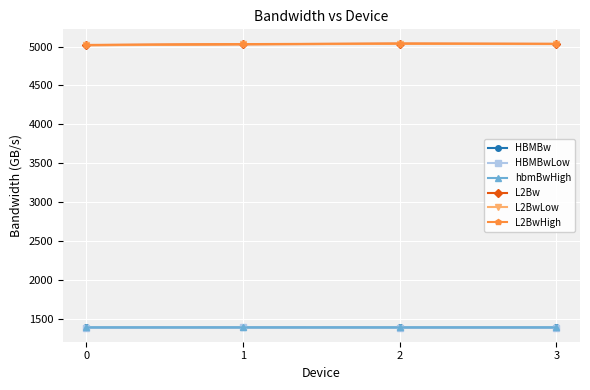

What are all the series names shown in the legend?

HBMBw, HBMBwLow, hbmBwHigh, L2Bw, L2BwLow, L2BwHigh